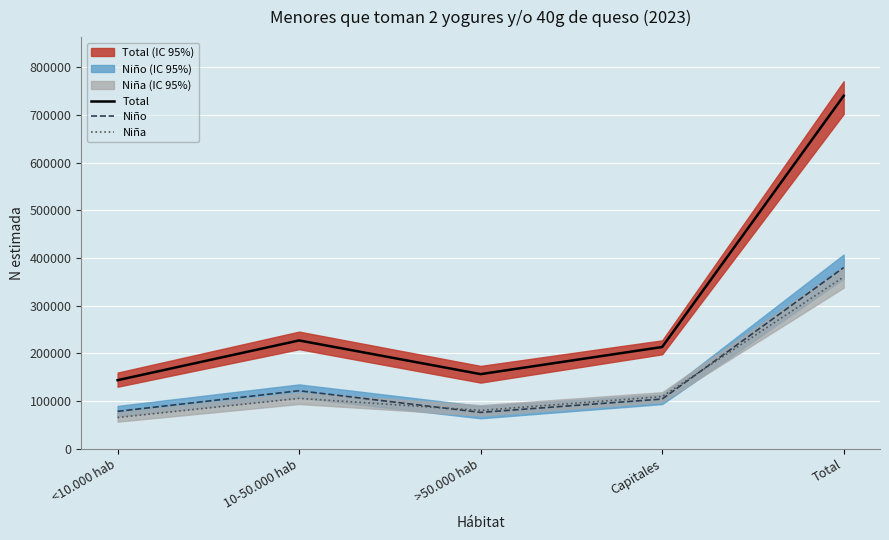

What is the difference between the maximum and minimum values in the Total series?

596852